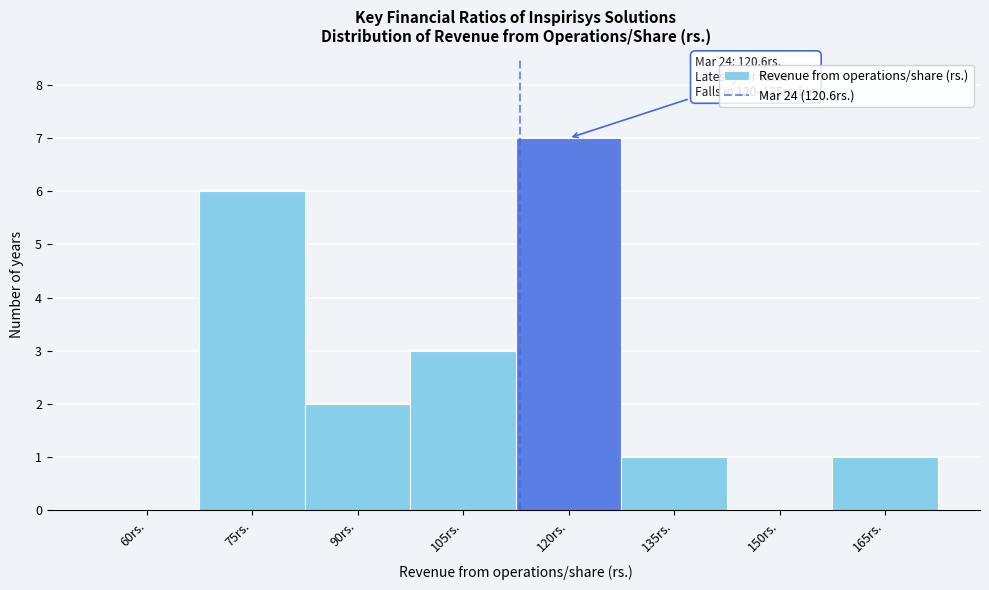

Reading left to right, what are all the values shown in this chart?

60rs.=0	75rs.=6	90rs.=2	105rs.=3	120rs.=7	135rs.=1	150rs.=0	165rs.=1